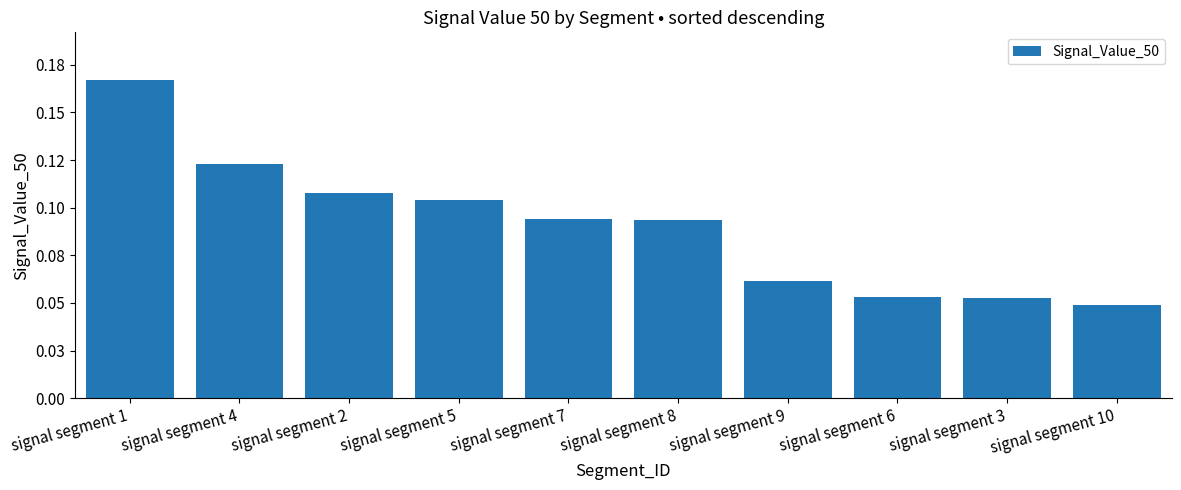

What position from the right is signal segment 3?

2